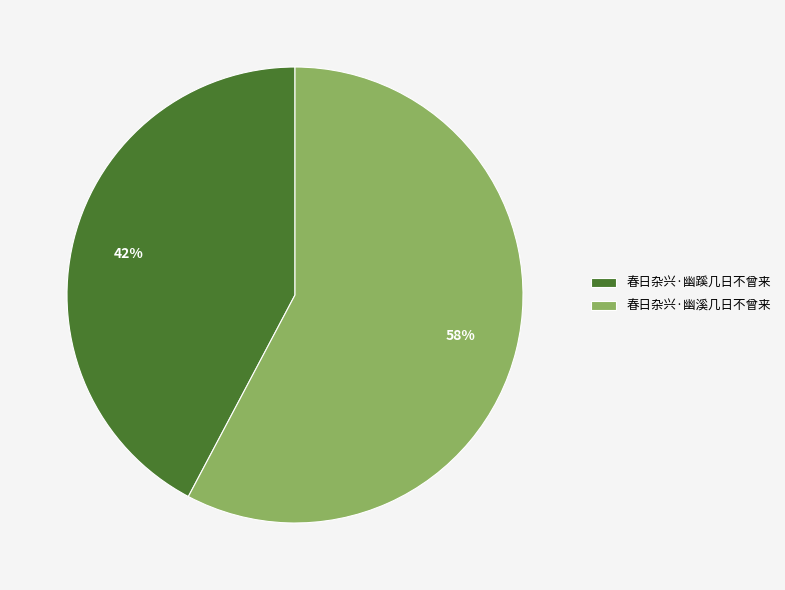

To the nearest percent, what portion does 春日杂兴·幽蹊几日不曾来 represent?

42%